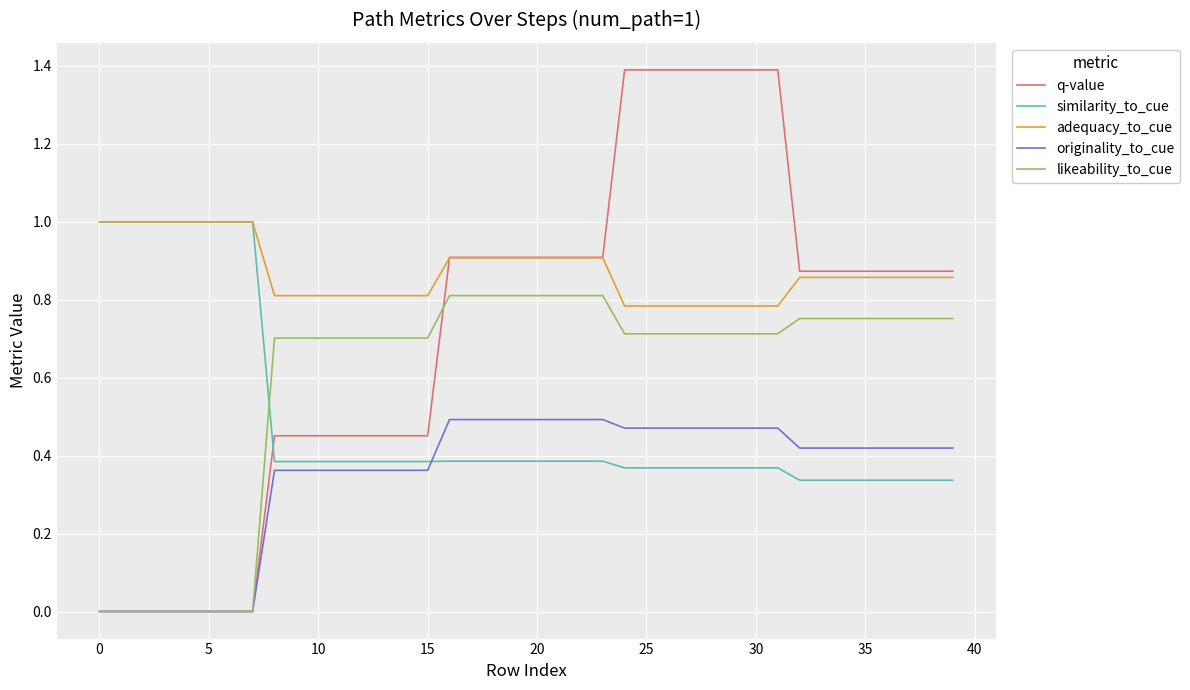

True or false: originality_to_cue and similarity_to_cue cross at least once.

True